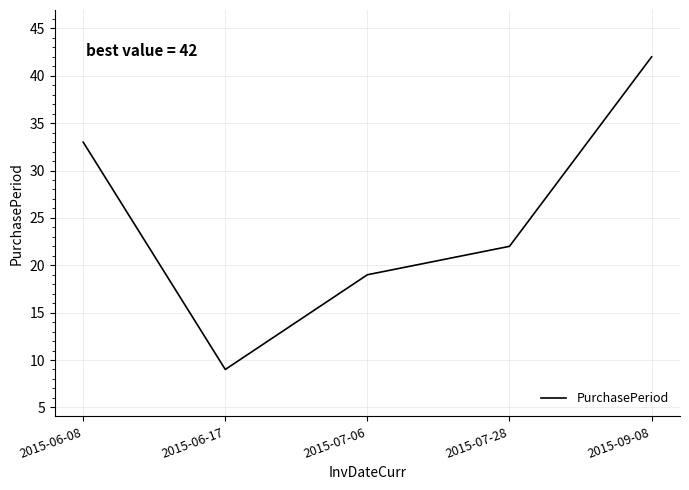

Count the number of categories in the chart.

5